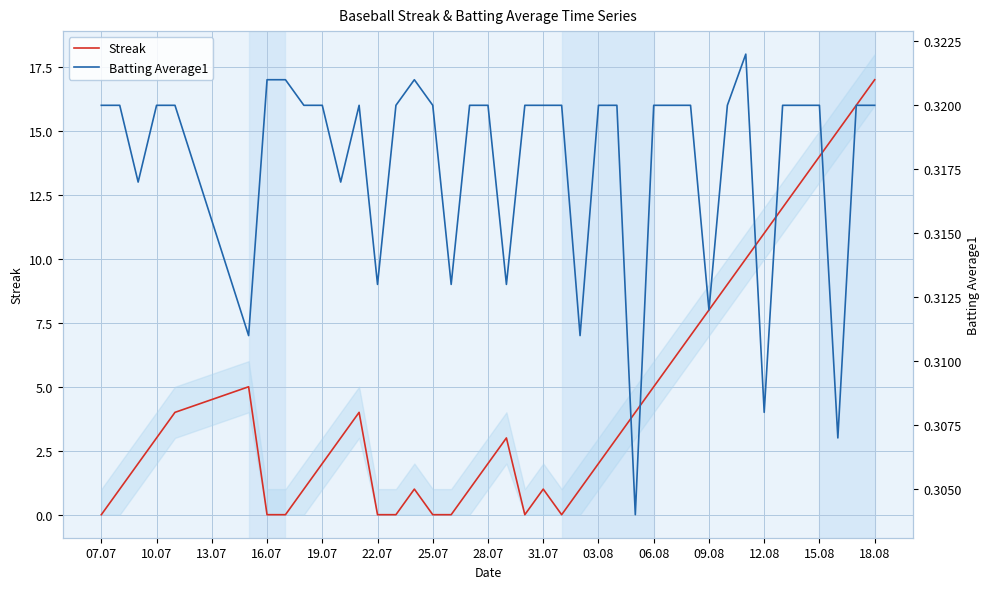

True or false: Streak has a value of 2 at 28.07.

True